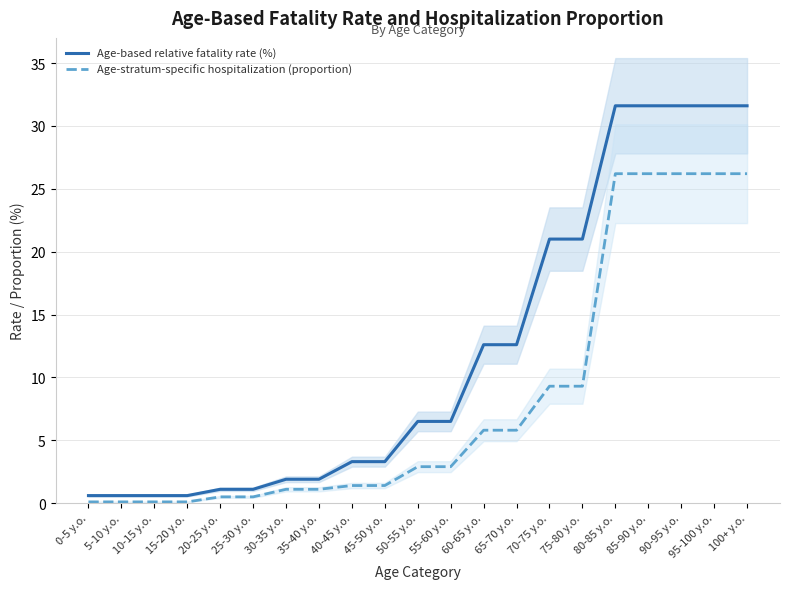

What is the label of the 10th point from the left?

45-50 y.o.